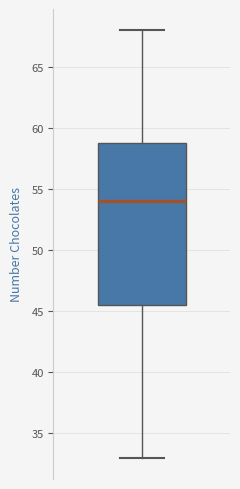

Where does the median line of the box sit on the y-axis? The values are not printed on the chart, so give them approximately, as read against the axis.

54.0